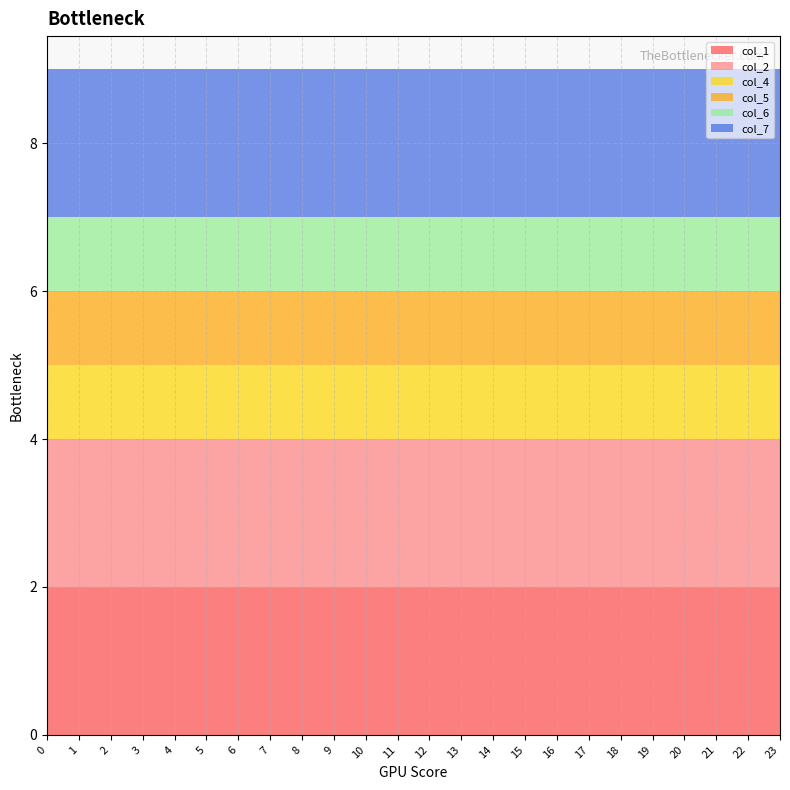

Reading left to right, what are all the values shown in this chart?

col_1: 2	2	2	2	2	2	2	2	2	2	2	2	2	2	2	2	2	2	2	2	2	2	2	2
col_2: 2	2	2	2	2	2	2	2	2	2	2	2	2	2	2	2	2	2	2	2	2	2	2	2
col_4: 1	1	1	1	1	1	1	1	1	1	1	1	1	1	1	1	1	1	1	1	1	1	1	1
col_5: 1	1	1	1	1	1	1	1	1	1	1	1	1	1	1	1	1	1	1	1	1	1	1	1
col_6: 1	1	1	1	1	1	1	1	1	1	1	1	1	1	1	1	1	1	1	1	1	1	1	1
col_7: 2	2	2	2	2	2	2	2	2	2	2	2	2	2	2	2	2	2	2	2	2	2	2	2